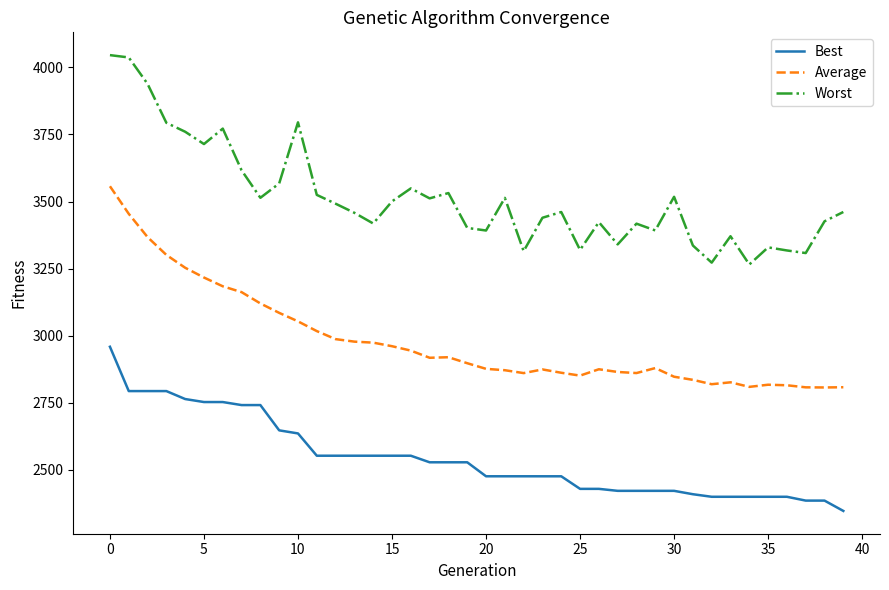

How many lines are shown in the chart?

3